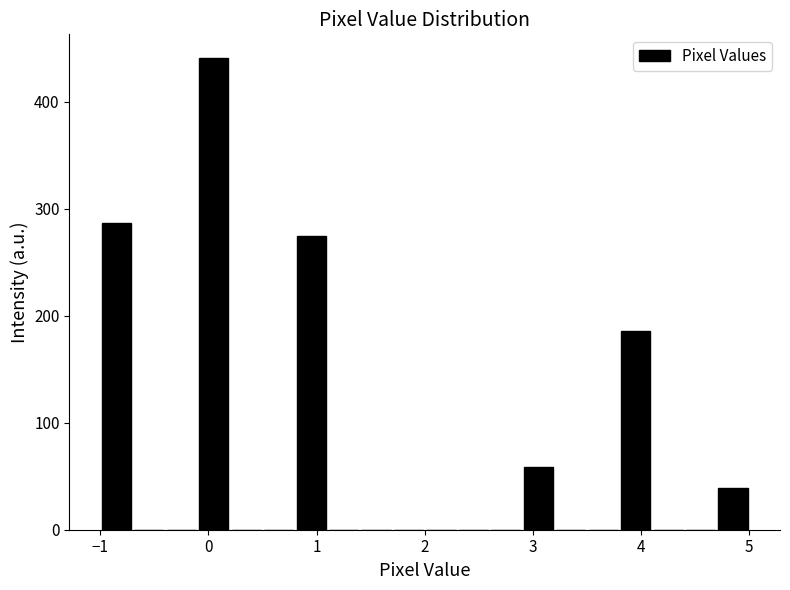

Around what value on the x-axis is the tallest bar? Give the approximate position of its centre, as read against the axis.

0.1